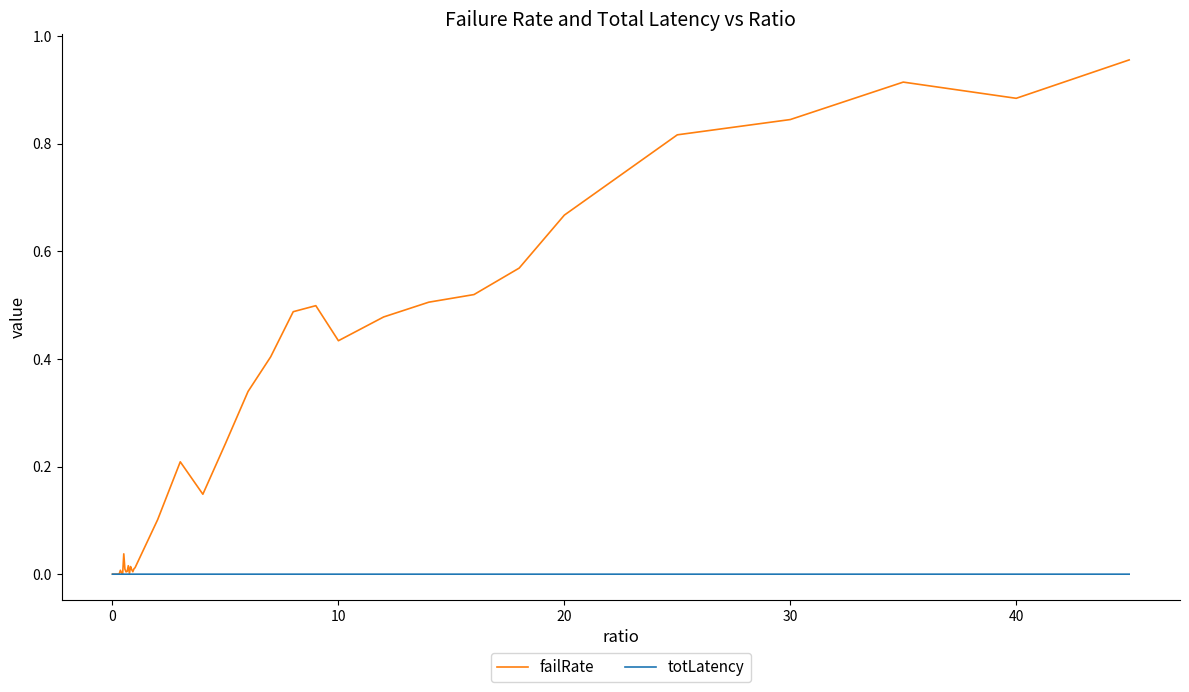

Which series has the widest spread of values?

failRate